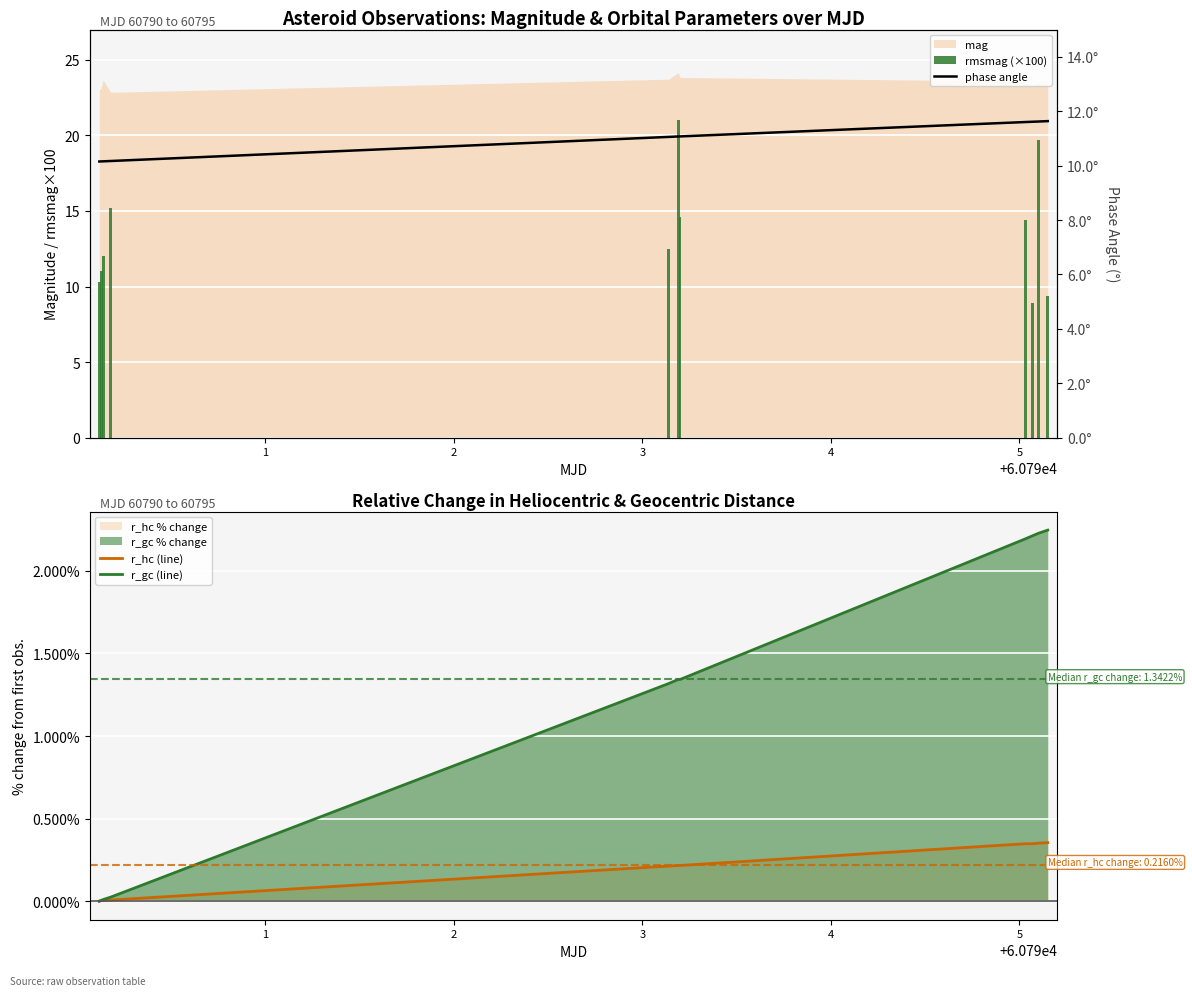

Is the value of rmsmag (×100) at 8 greater than the value of phase angle at 4?

No